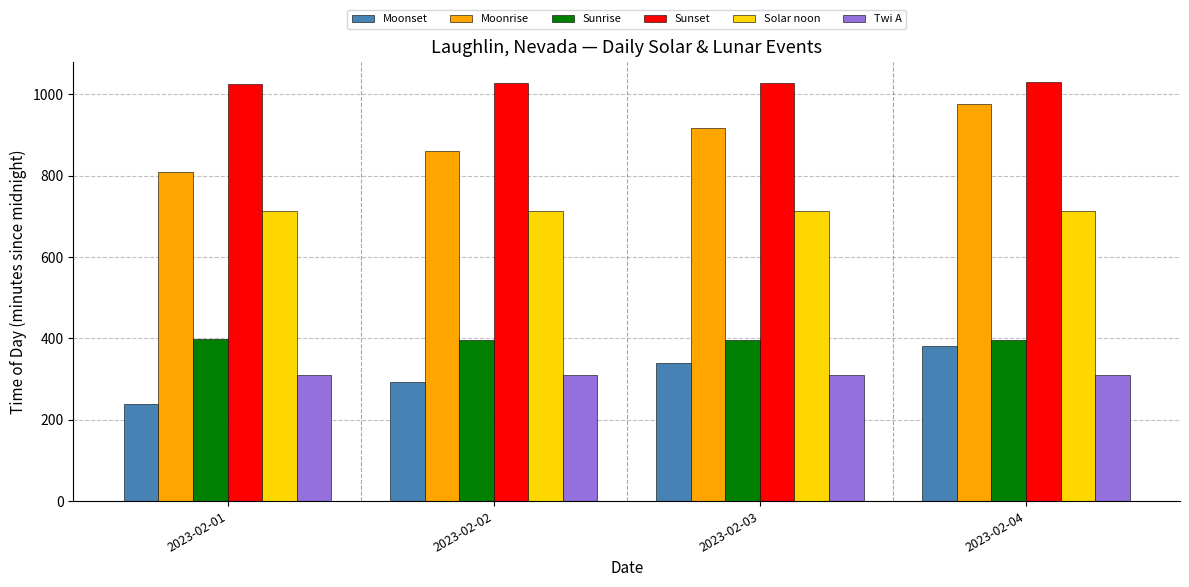

Is it true that Moonset equals 59 at 2023-02-01?

False